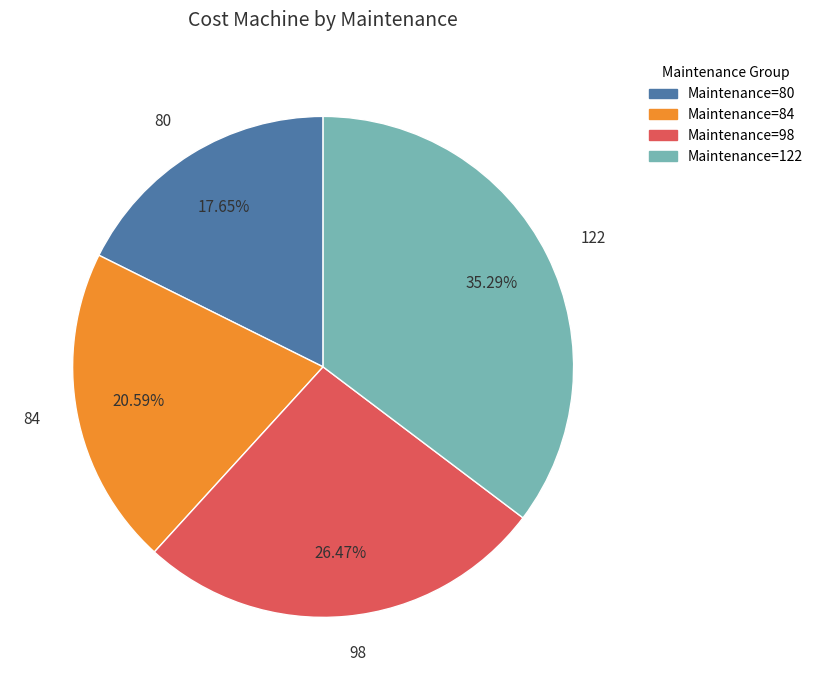

Which category has the biggest portion of the pie?

122